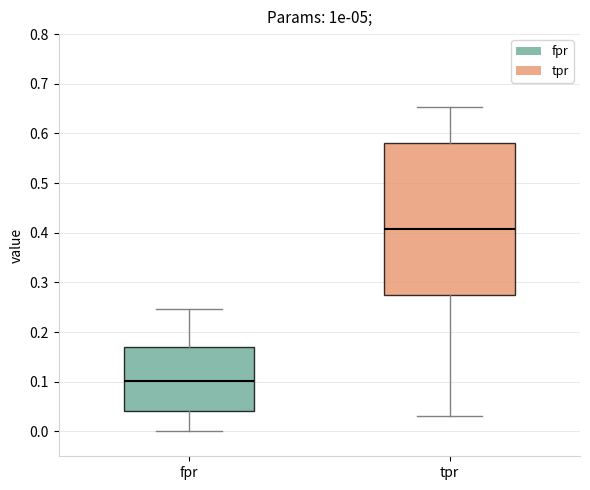

Reading left to right, transcribe this box plot: for each box, give where its median line is, the range the box spans, and where its two whiskers end, as read against the y-axis. The values are not printed on the chart, so give them approximately, as read against the axis.

fpr: median 0.10, box 0.04 to 0.17, whiskers 0.00 to 0.25
tpr: median 0.41, box 0.28 to 0.58, whiskers 0.03 to 0.65